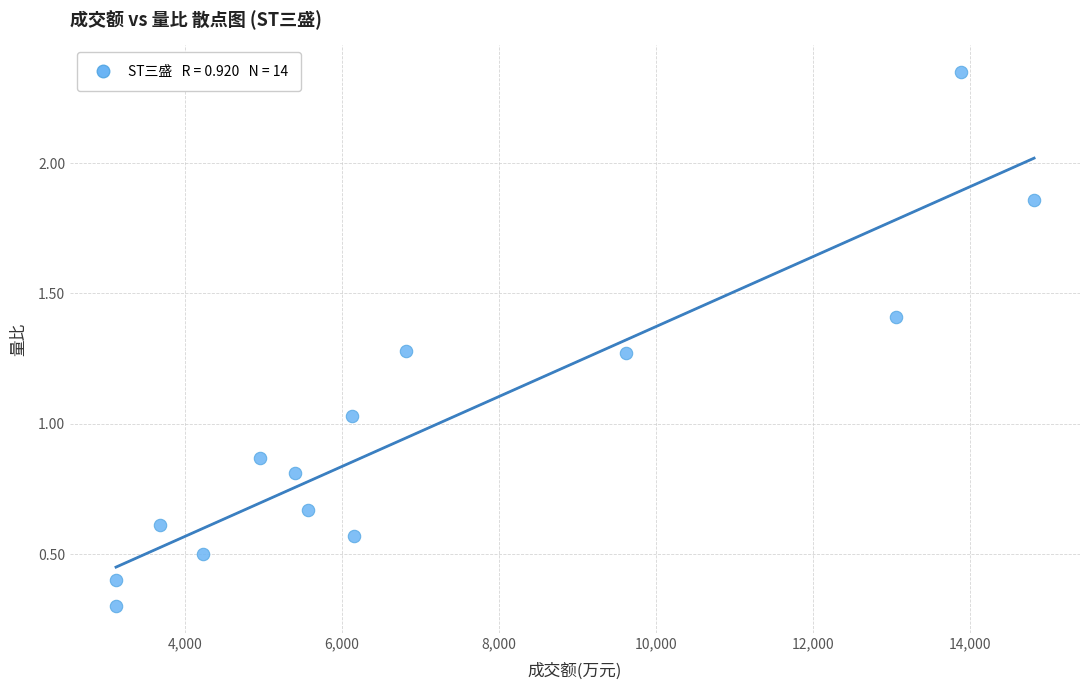

Count the number of points in this scatter plot.

14